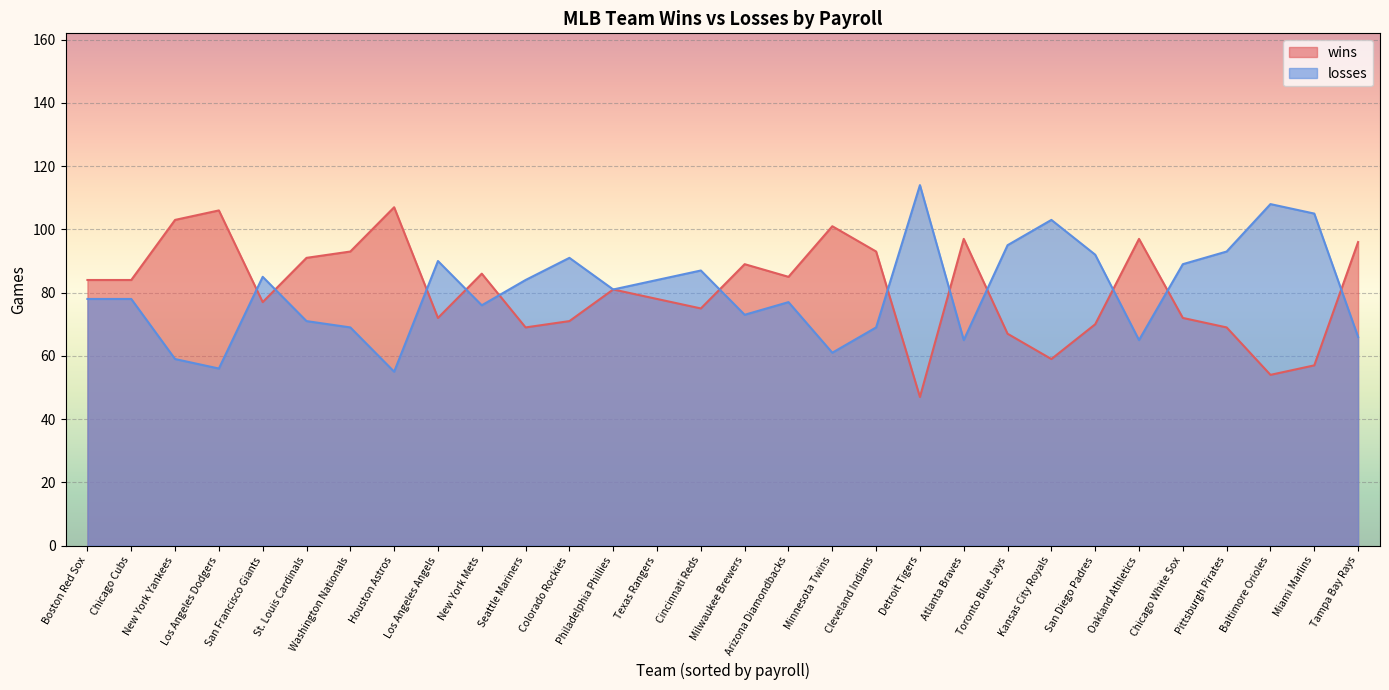

Reading right to left, list all the values displayed in this chart.

wins: 96	57	54	69	72	97	70	59	67	97	47	93	101	85	89	75	78	81	71	69	86	72	107	93	91	77	106	103	84	84
losses: 66	105	108	93	89	65	92	103	95	65	114	69	61	77	73	87	84	81	91	84	76	90	55	69	71	85	56	59	78	78